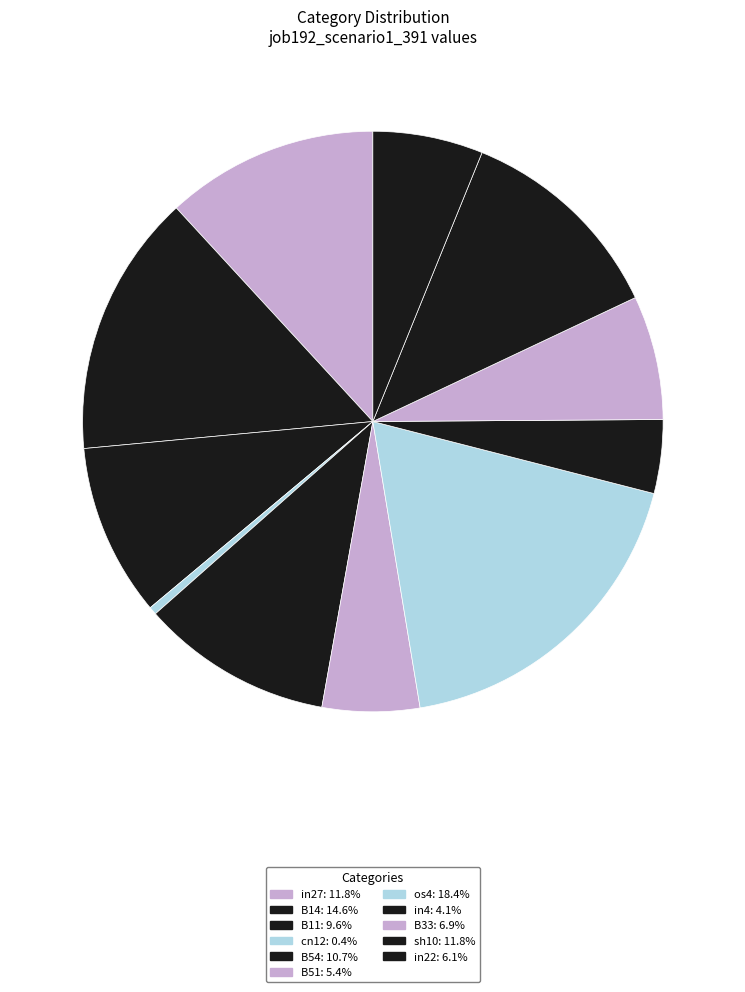

How many slices are in this pie chart?

11